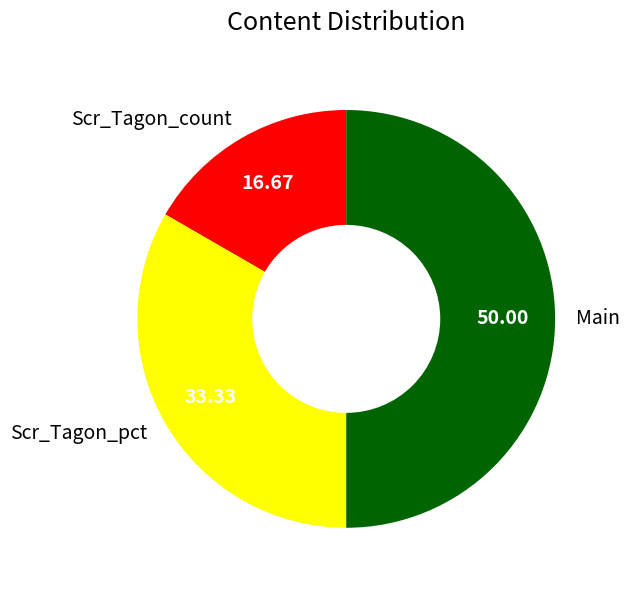

The Main slice represents 44% of the pie. True or false?

False